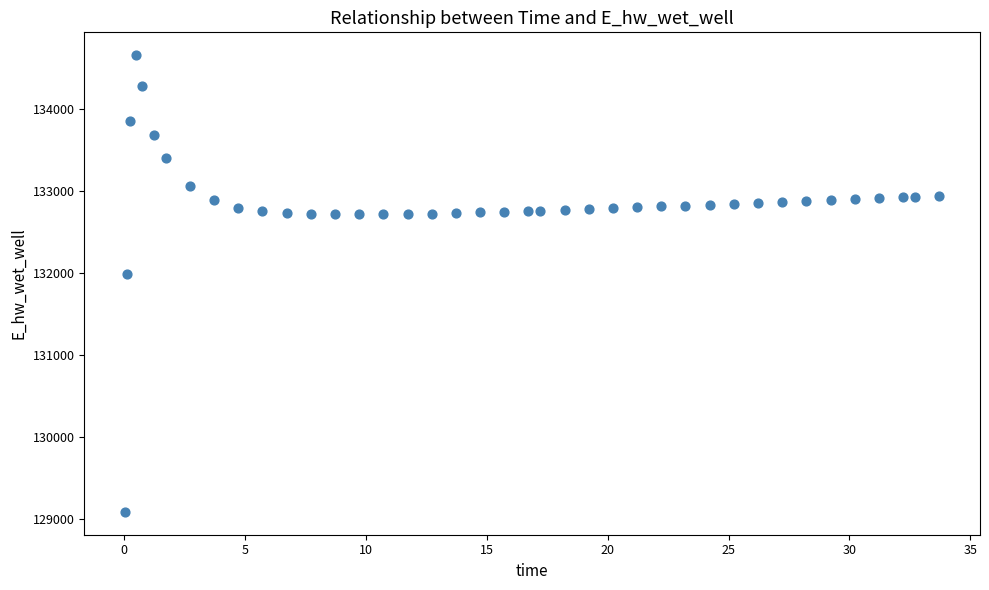

What is the range of X values (max minus min)?

33.7